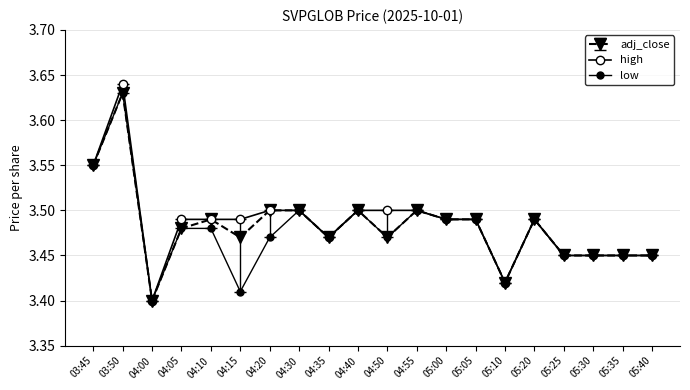

Count the number of categories in the chart.

20